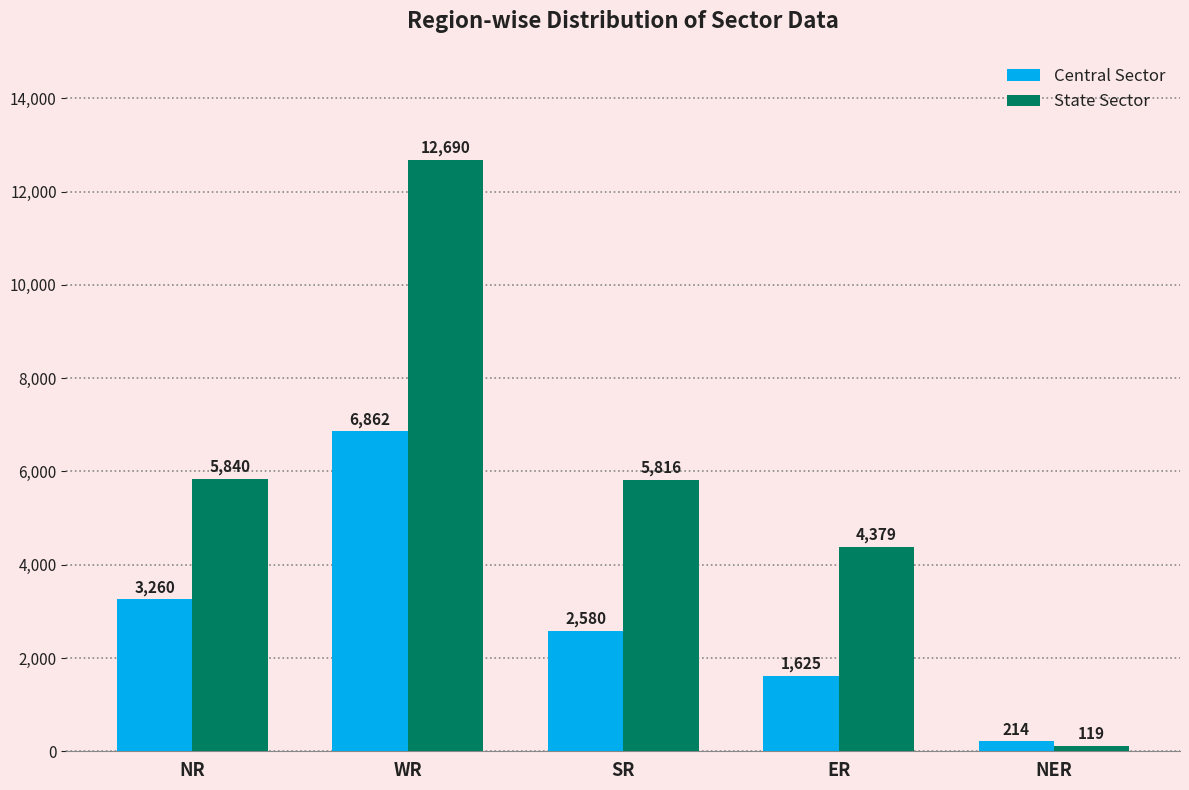

What is the difference between the State Sector values at ER and NR?

1461